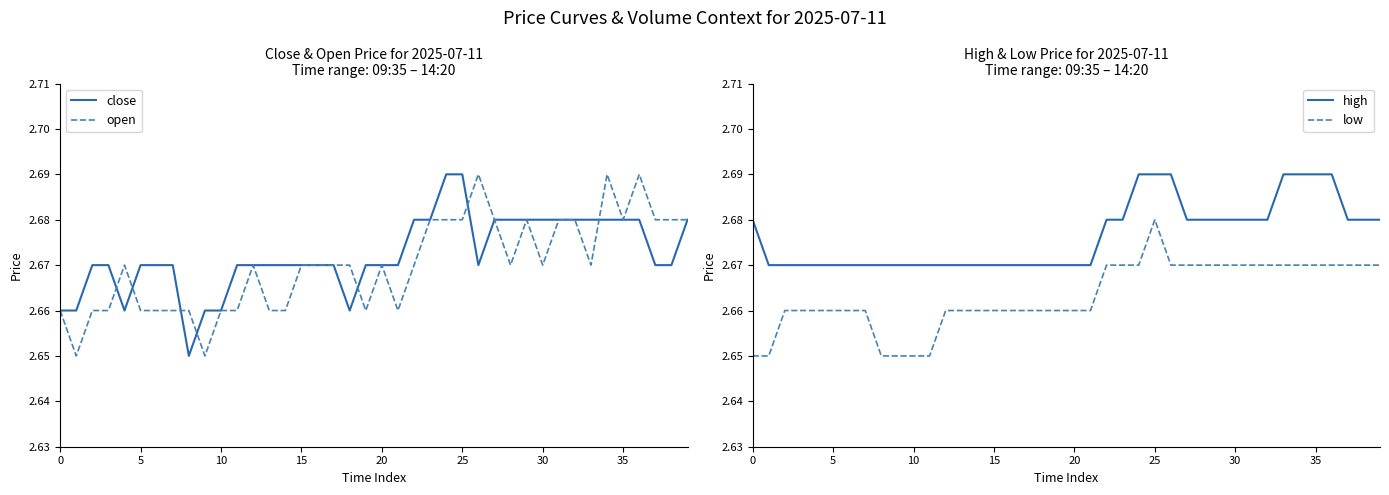

Which series changed the most between 24 and 39?

close